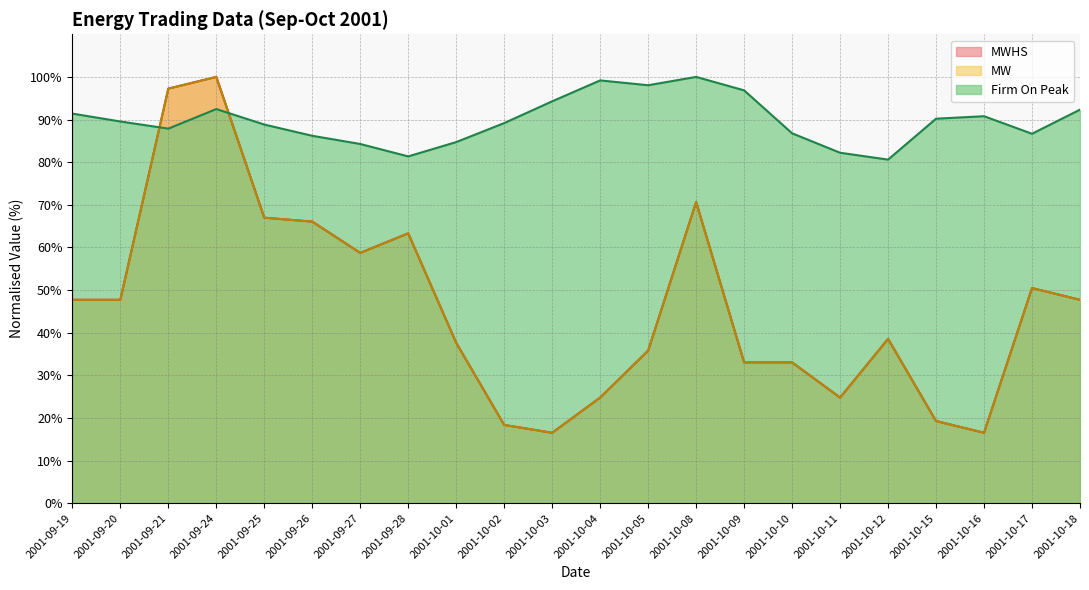

How many data points in MWHS are above 47?

11